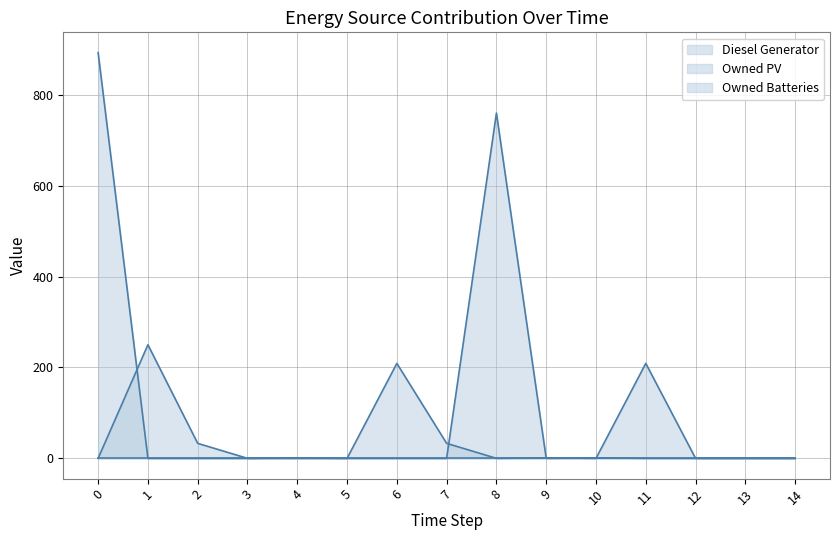

True or false: Owned Batteries and Diesel Generator cross at least once.

True